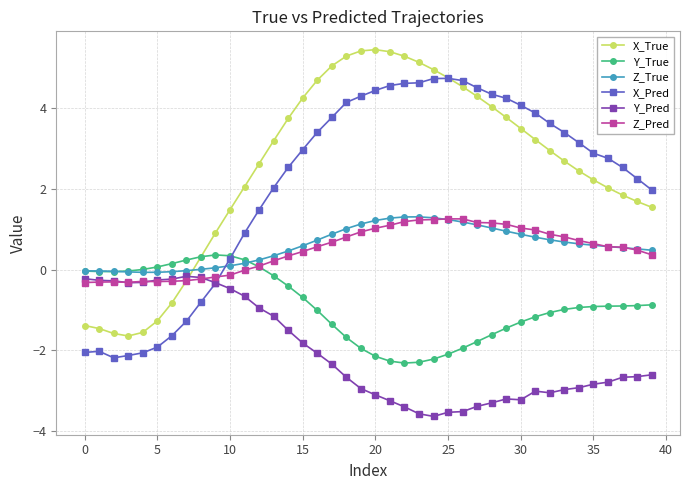

What is the maximum value for Z_Pred?

1.3